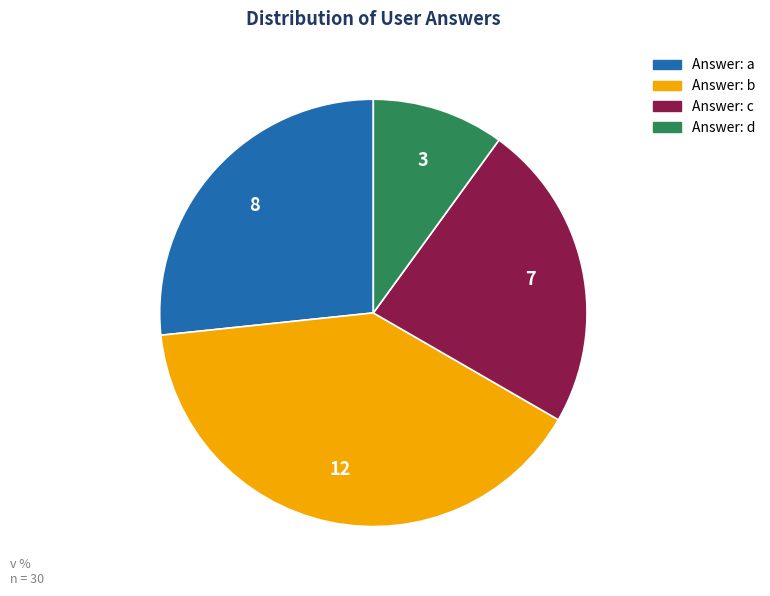

Is there any slice that represents more than half of the pie?

No